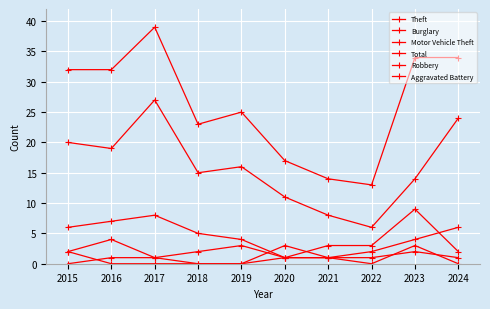

Reading left to right, extract all data points from this chart.

Theft: 20	19	27	15	16	11	8	6	14	24
Burglary: 6	7	8	5	4	1	3	3	9	2
Motor Vehicle Theft: 2	4	1	2	3	1	1	2	4	6
Total: 32	32	39	23	25	17	14	13	34	34
Robbery: 0	1	1	0	0	3	1	0	3	0
Aggravated Battery: 2	0	0	0	0	1	1	1	2	1